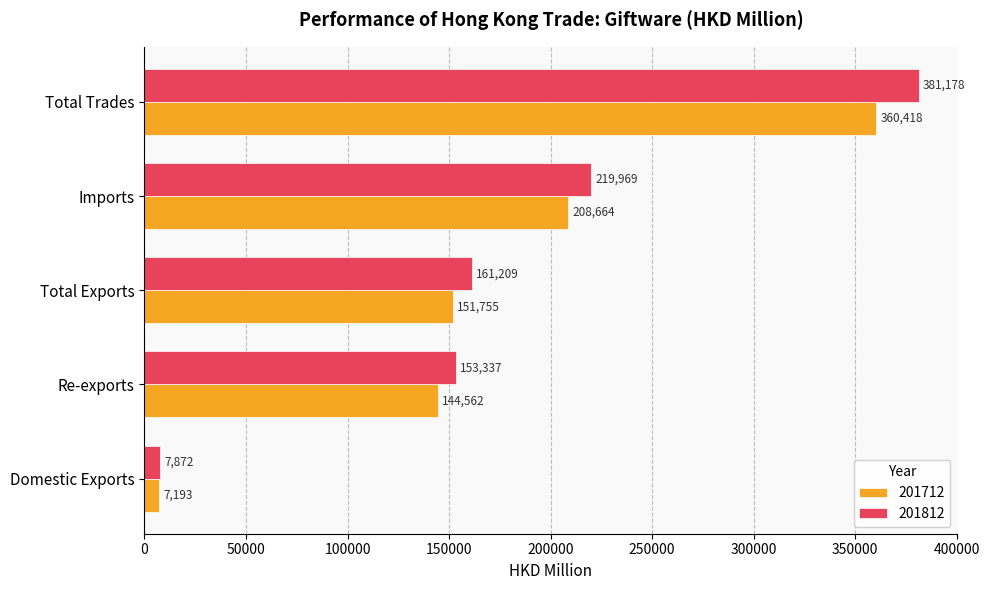

At which label does 201712 reach its peak?

Total Trades